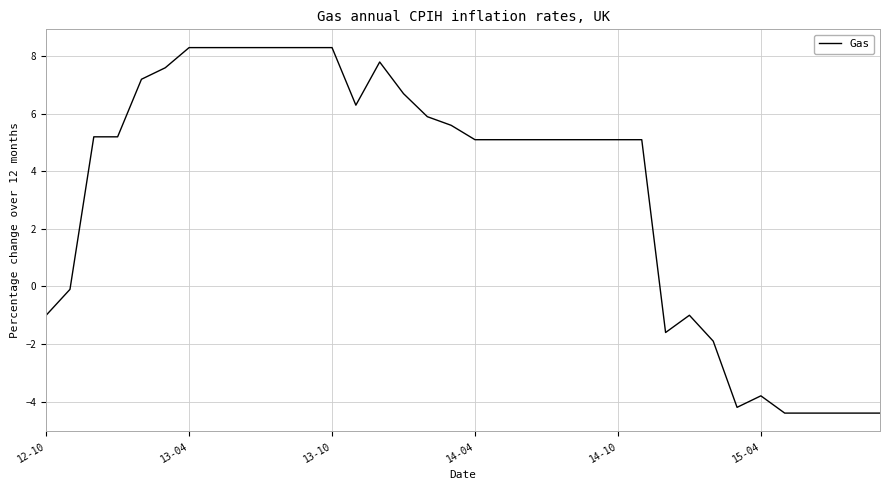

What is the difference between the maximum and minimum values?

12.7